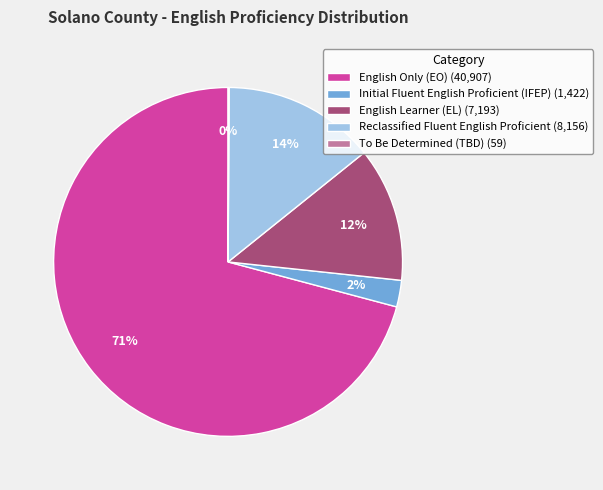

To the nearest percent, what is the average slice percentage?

20%